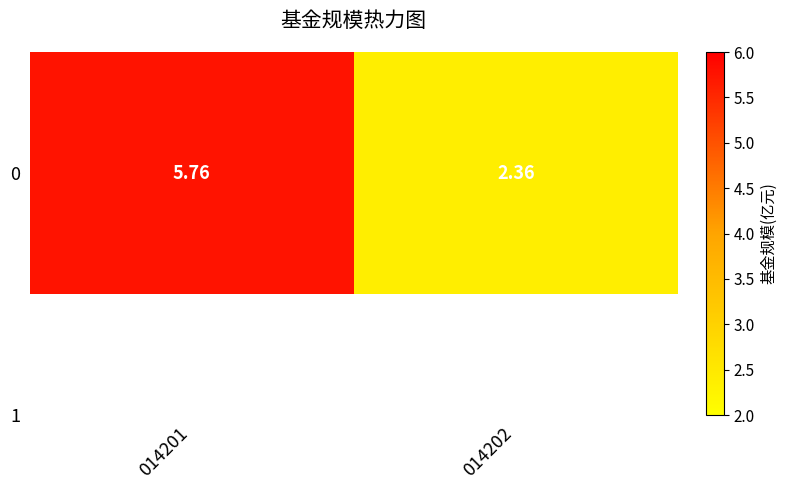

Which category has the highest value across all series?

014201